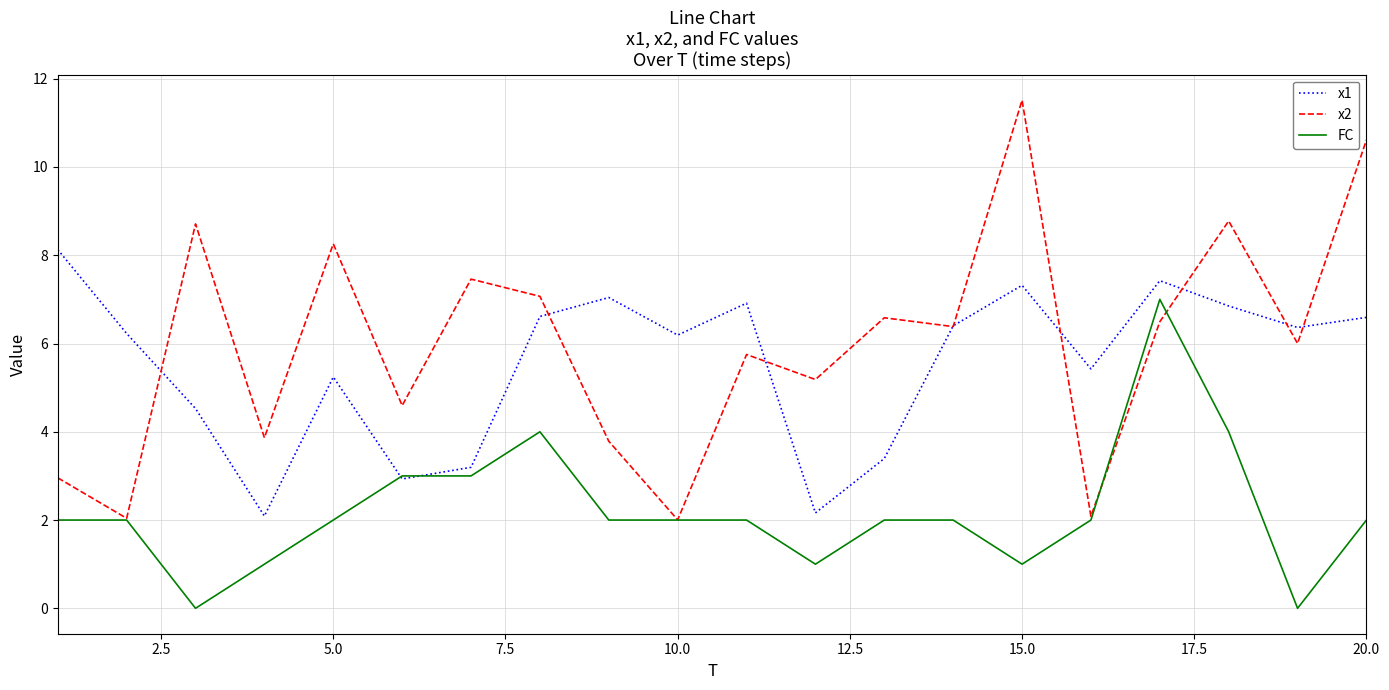

Which series has the largest range (max minus min)?

x2